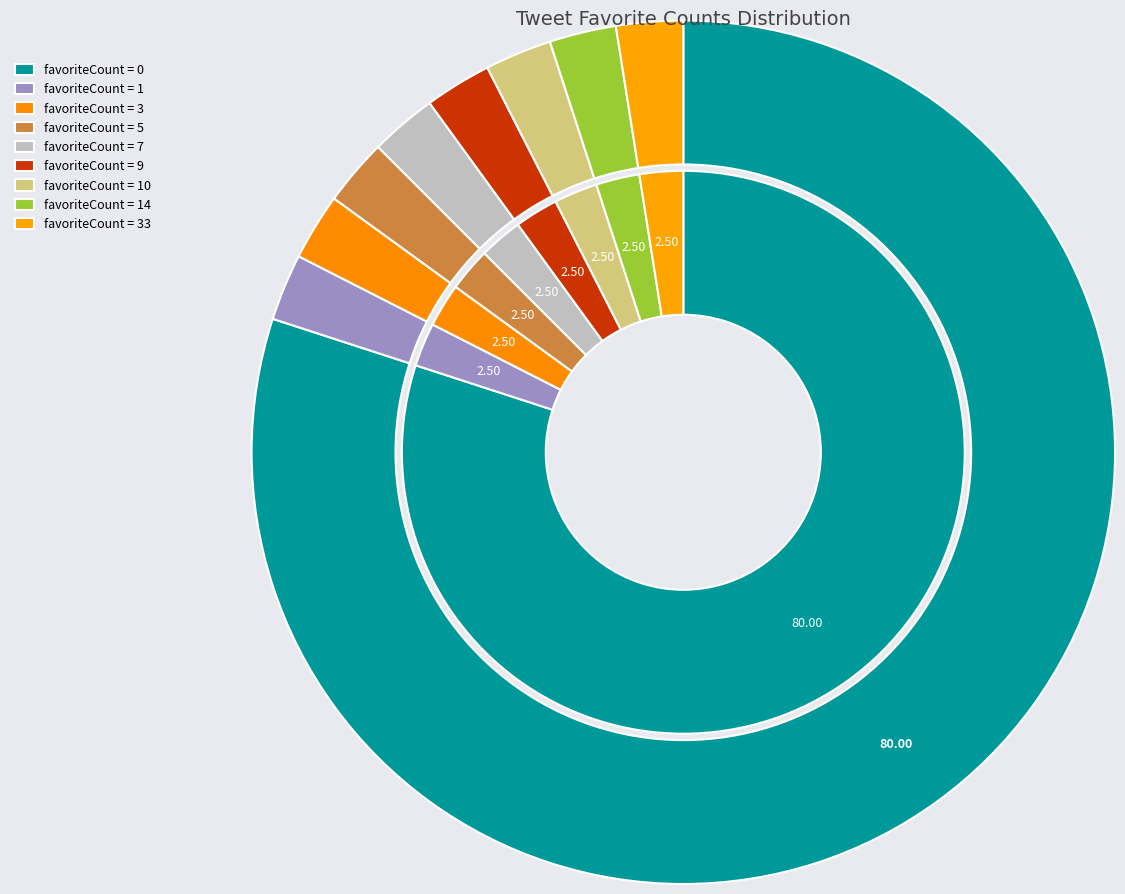

Do 16 and 1 together represent more than half of the pie?

No